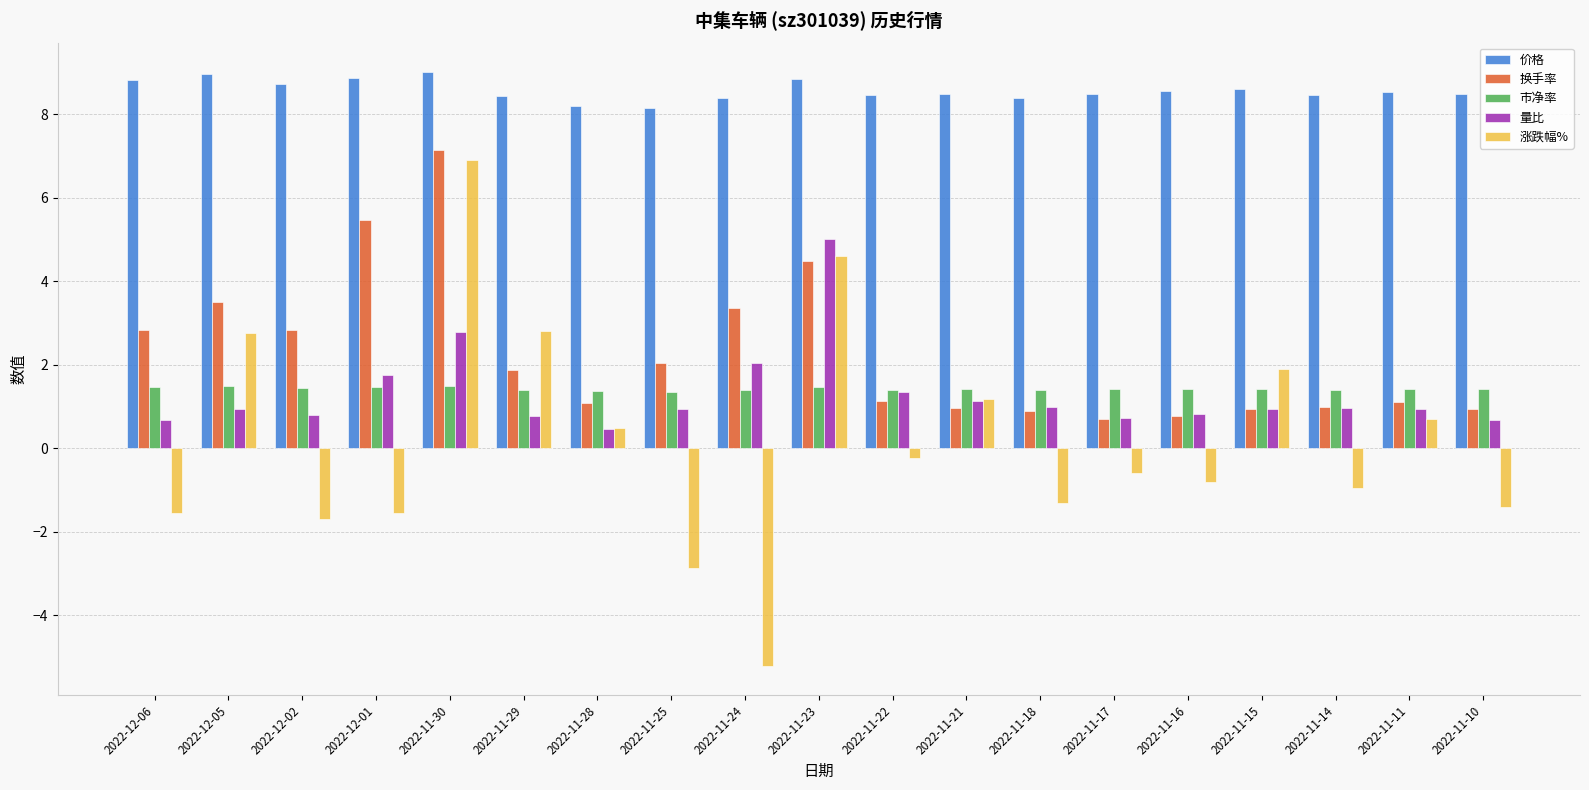

At which category is the sum across all series the highest?

2022-11-30